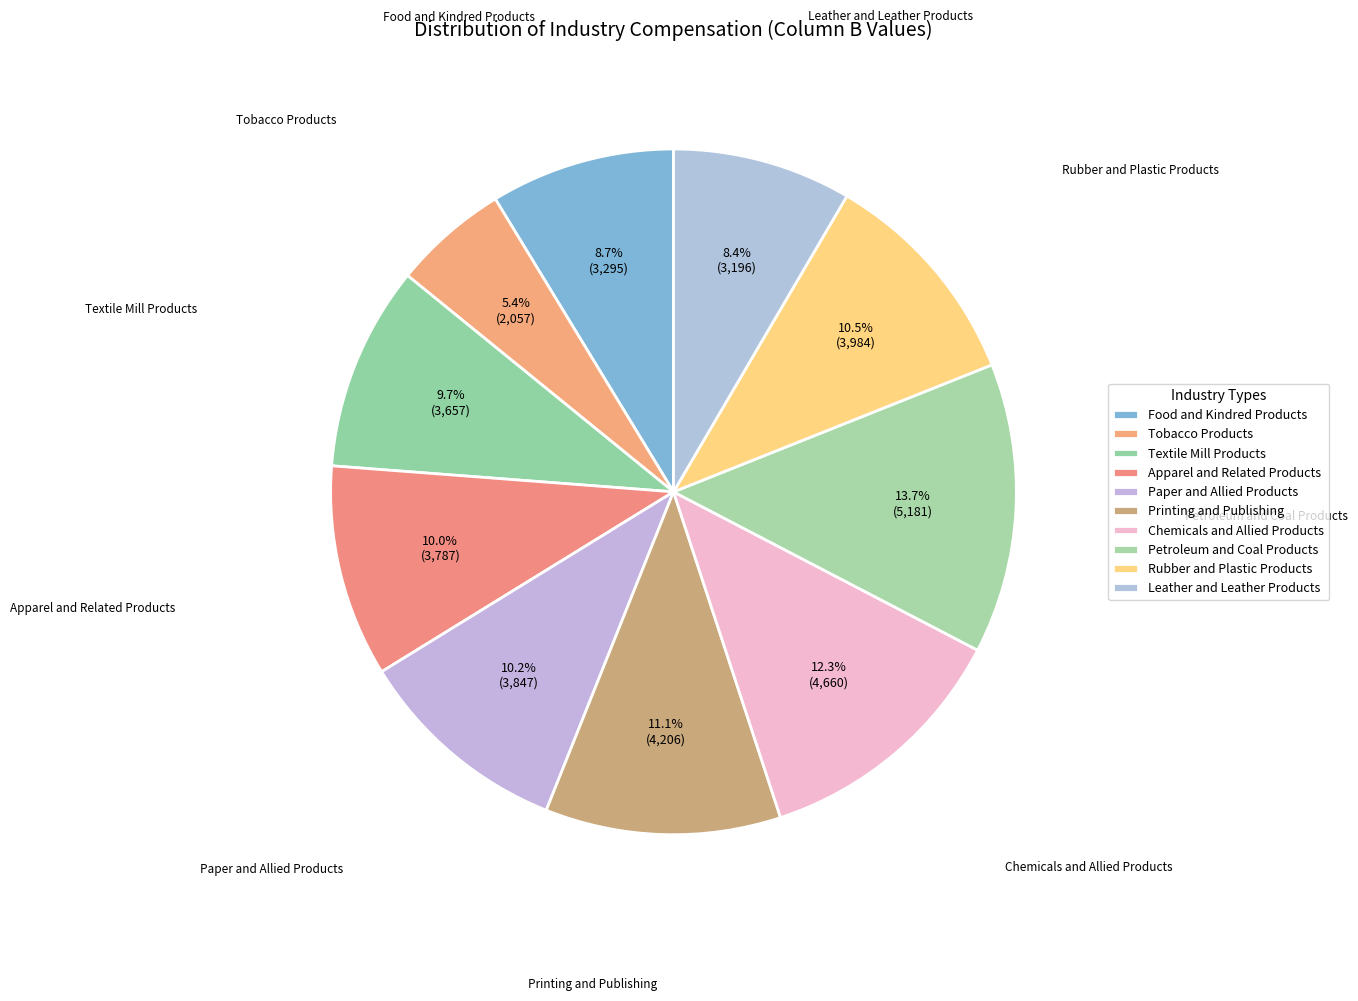

Rank the categories by value from highest to lowest.

Petroleum and Coal Products, Chemicals and Allied Products, Printing and Publishing, Rubber and Plastic Products, Paper and Allied Products, Apparel and Related Products, Textile Mill Products, Food and Kindred Products, Leather and Leather Products, Tobacco Products